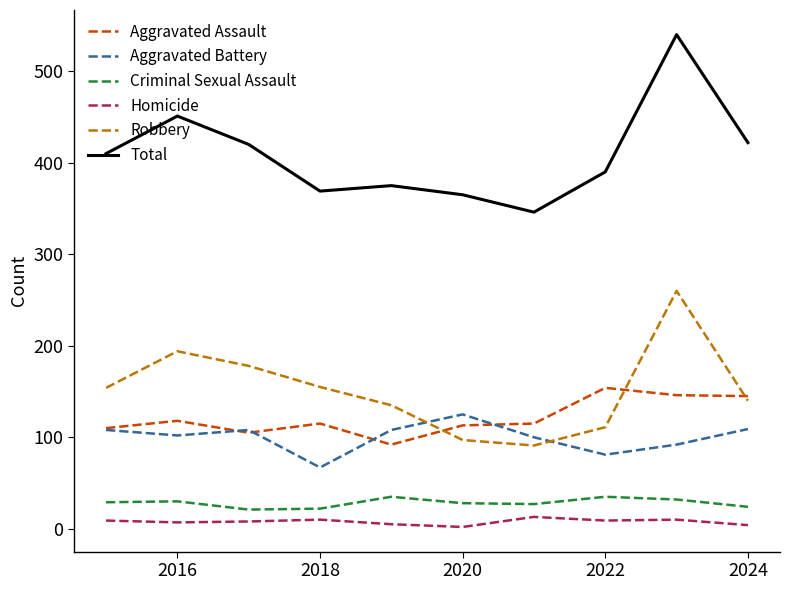

True or false: Total and Robbery intersect in this chart.

False